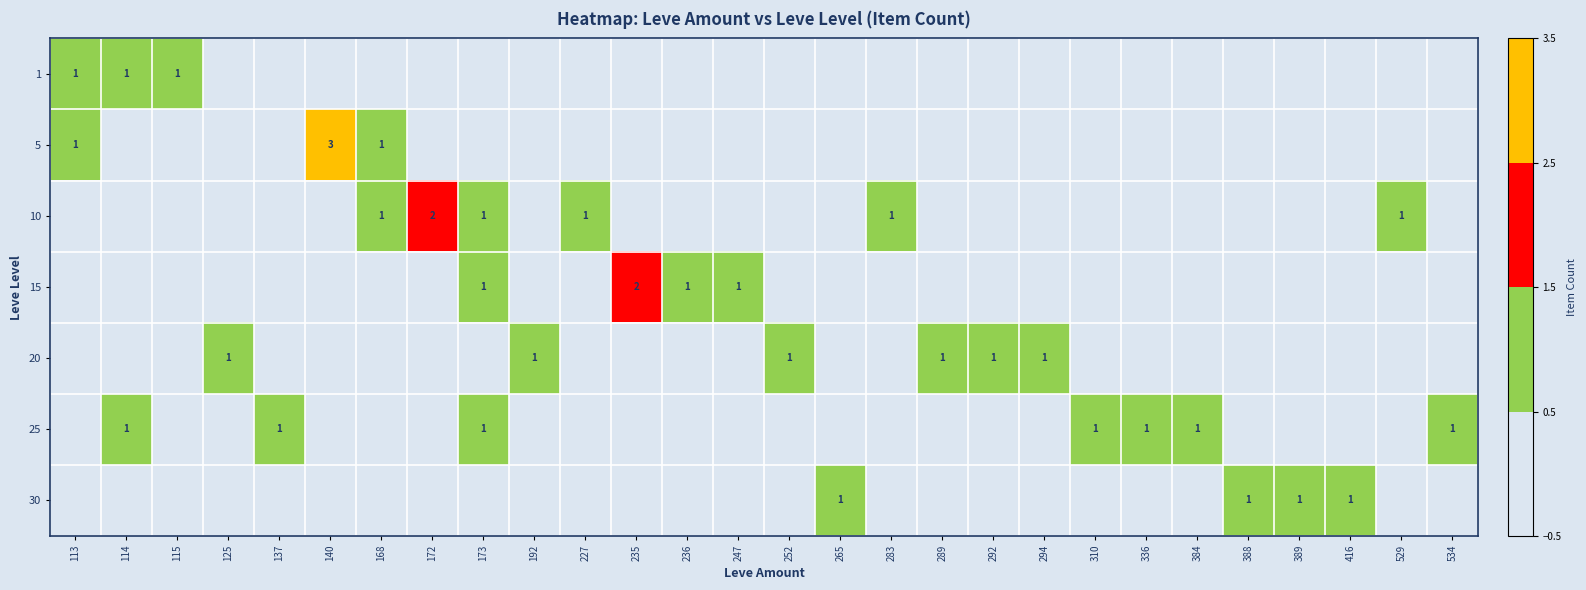

Is it true that 20 equals 1 at 252?

True